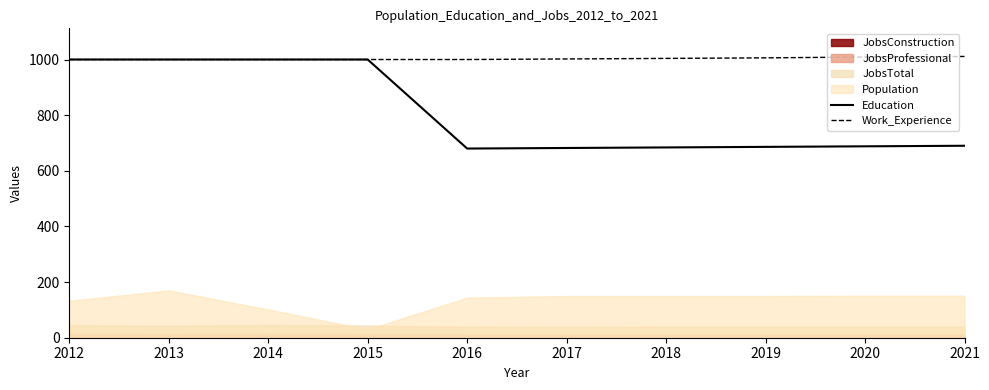

What is the maximum value for Work_Experience?

1011